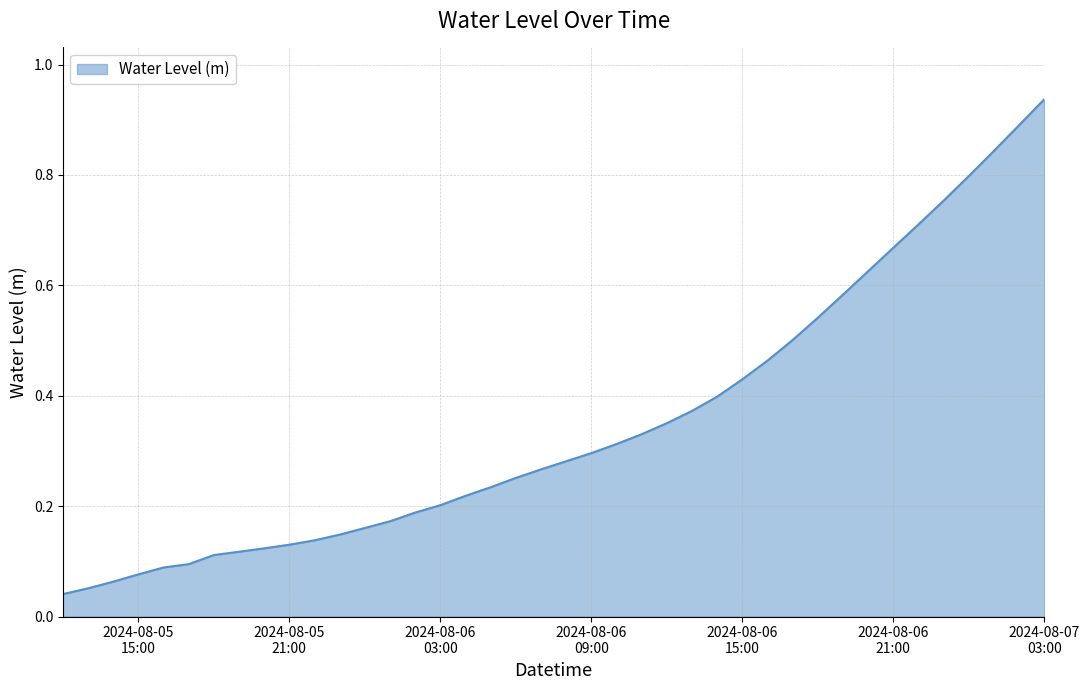

How many lines are shown in the chart?

1